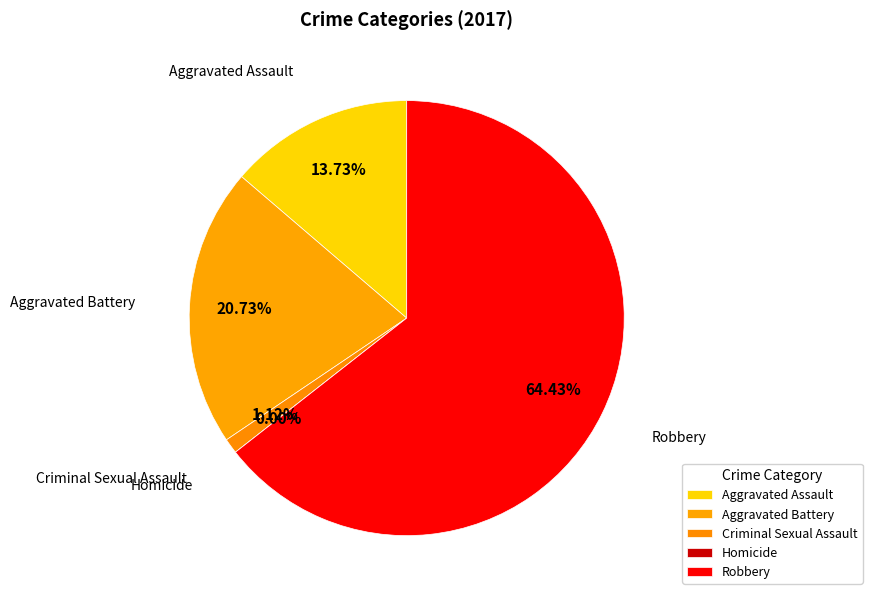

What percentage is the Criminal Sexual Assault slice, to the nearest percent?

1%